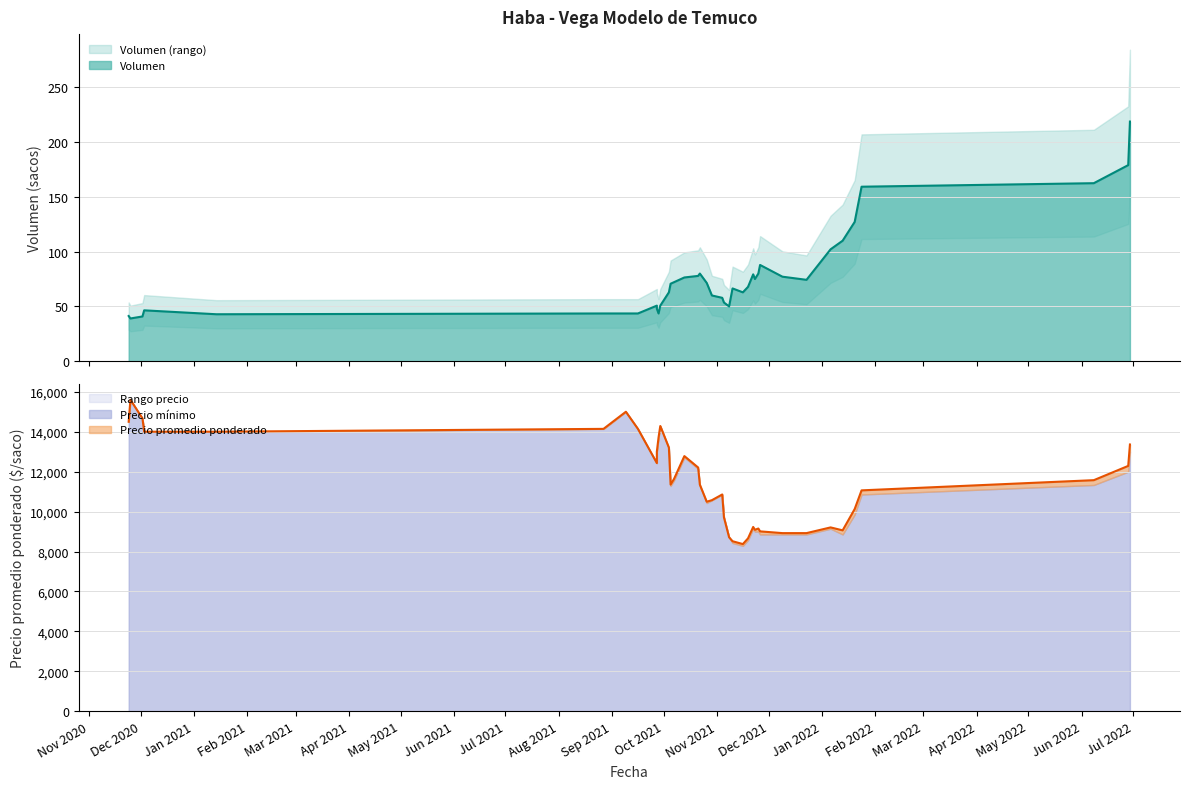

At which label does Volumen reach its peak?

2022-06-29